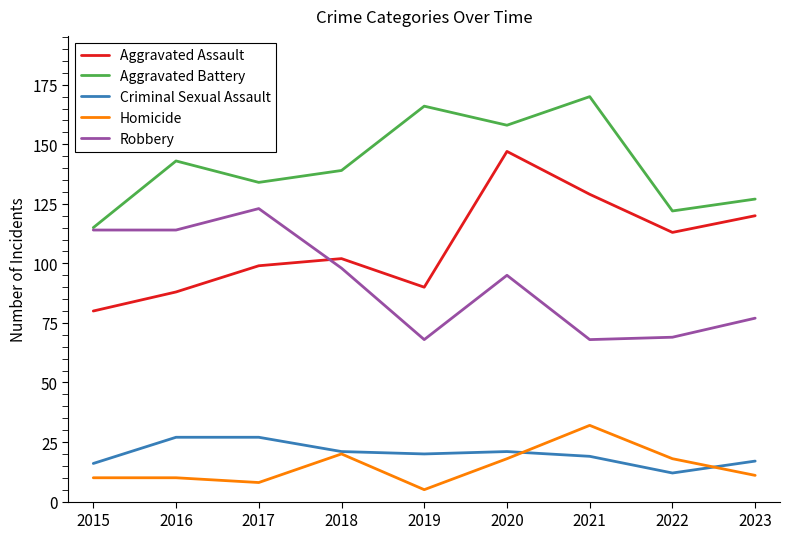

How many lines are shown in the chart?

5